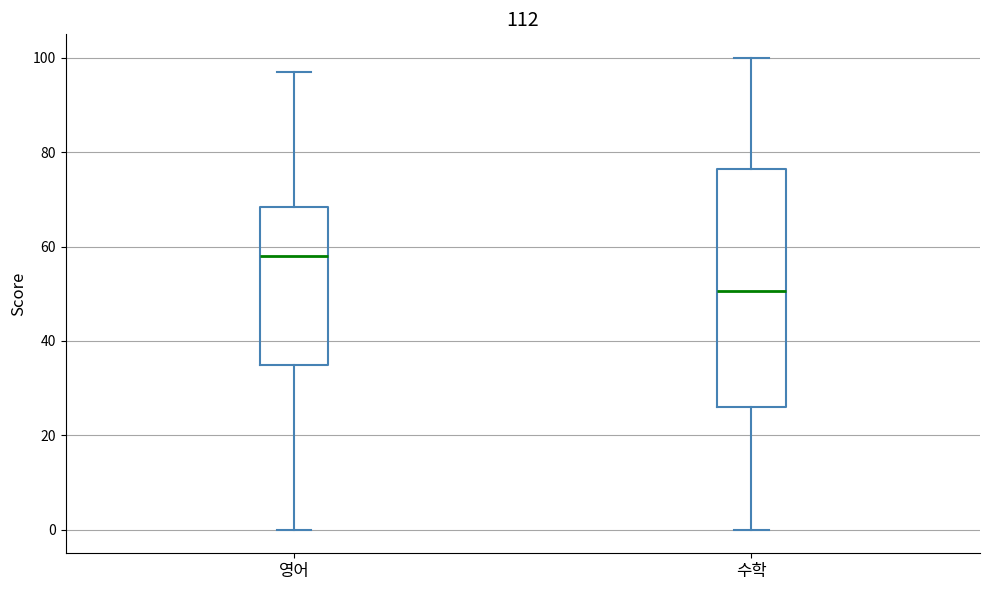

Comparing the boxes themselves (not the whiskers), which one is the tallest?

수학